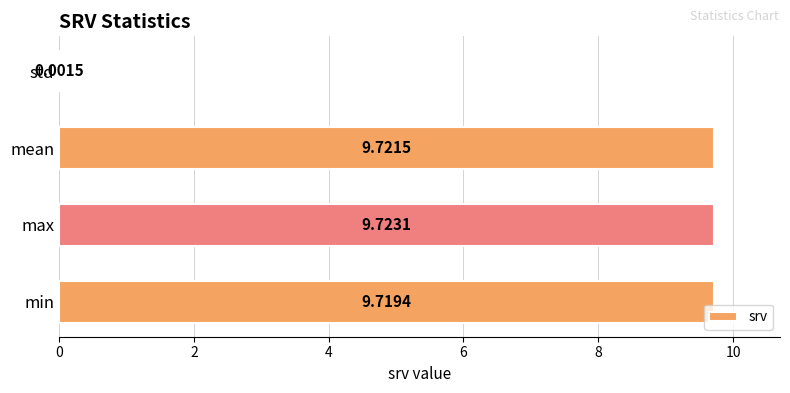

What is the greatest value displayed?

9.7